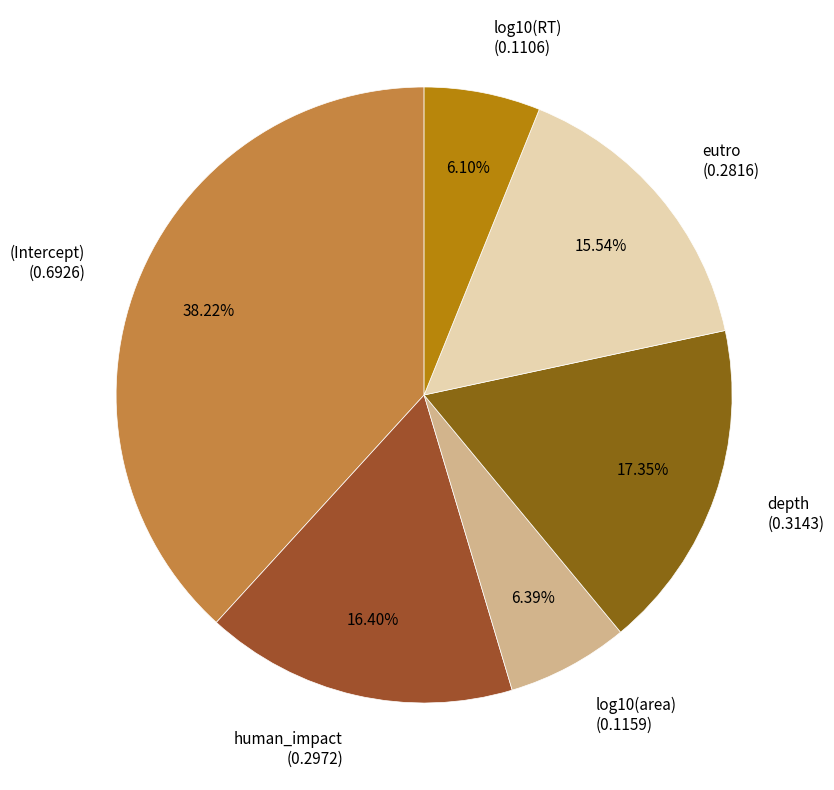

Between log10(area) and (Intercept), which is larger?

(Intercept)